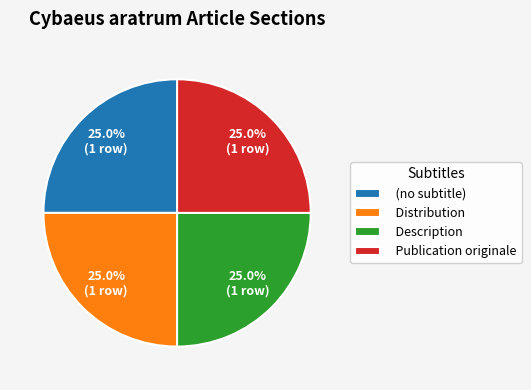

How much of the chart is everything except Publication originale?

75.0%